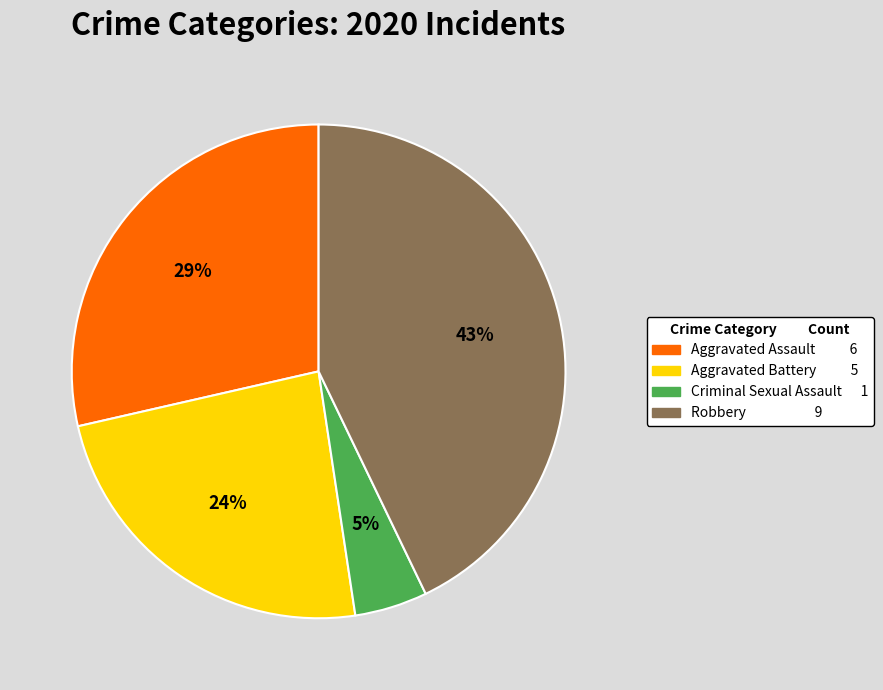

How many segments does this pie chart have?

4